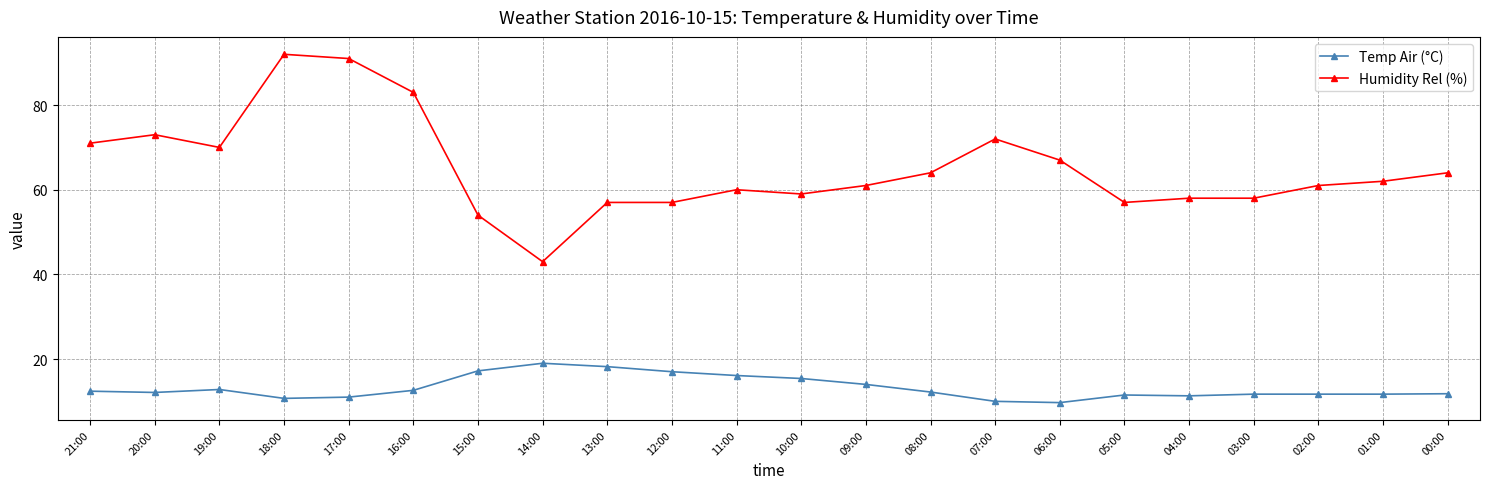

Does the chart have visible grid lines?

Yes